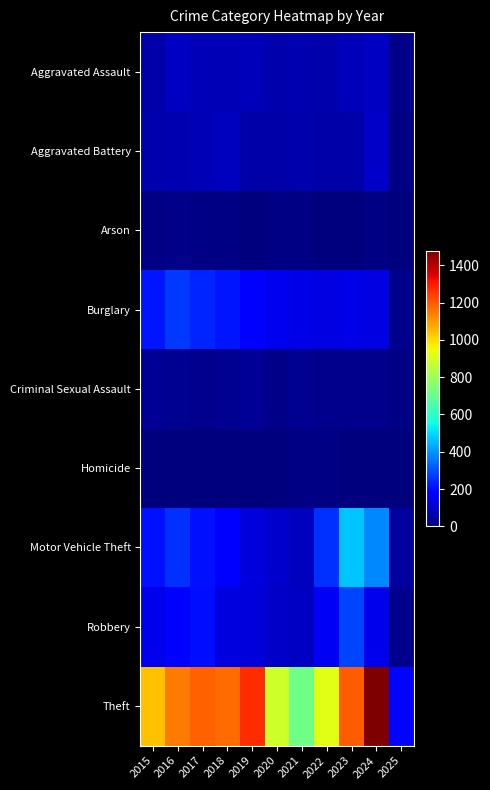

Which has a higher value, 2018 or 2024?

2024